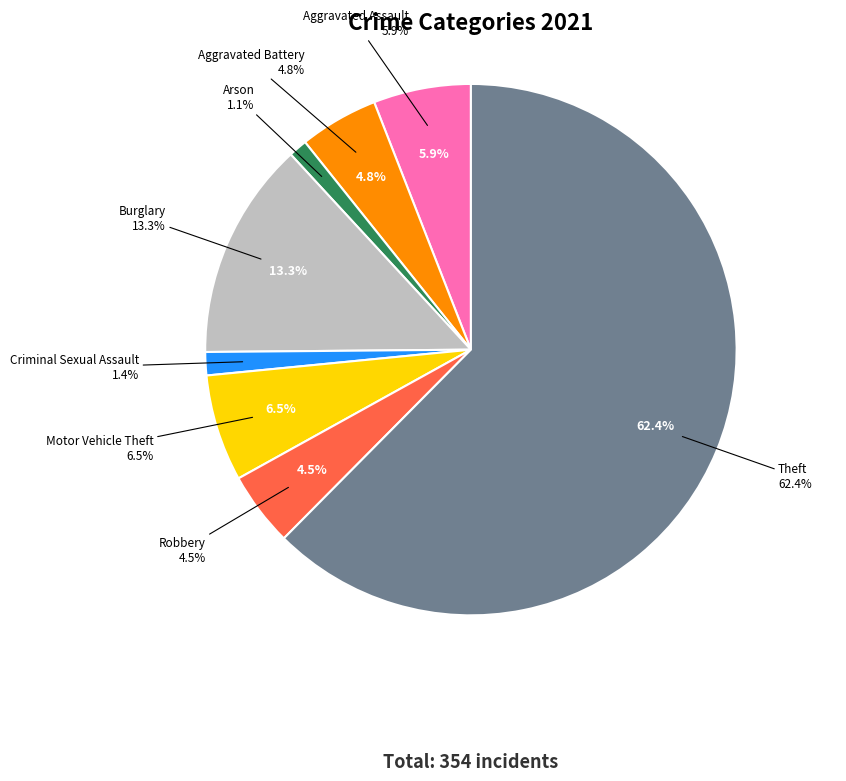

Is it true that Theft is 62% of the pie?

True